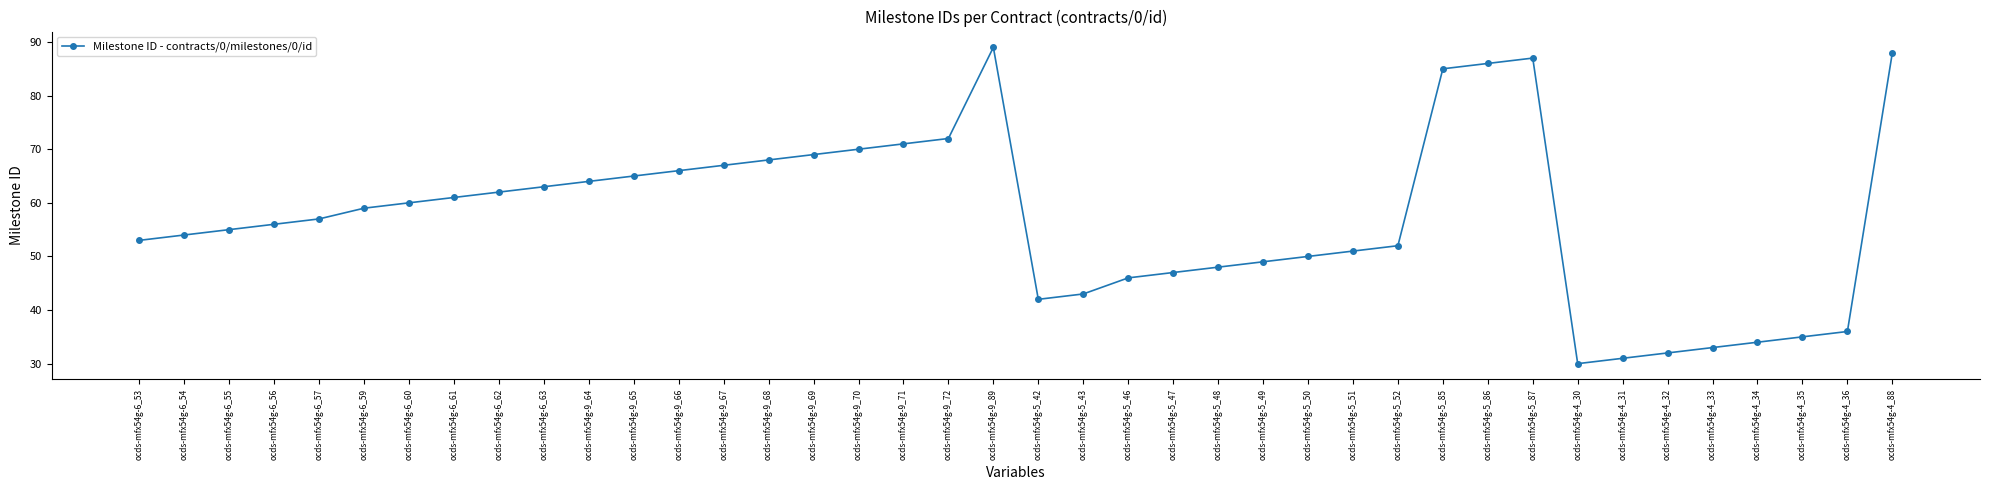

What is the sum of the values at ocds-mfx54g-9_68 and ocds-mfx54g-6_63?

131